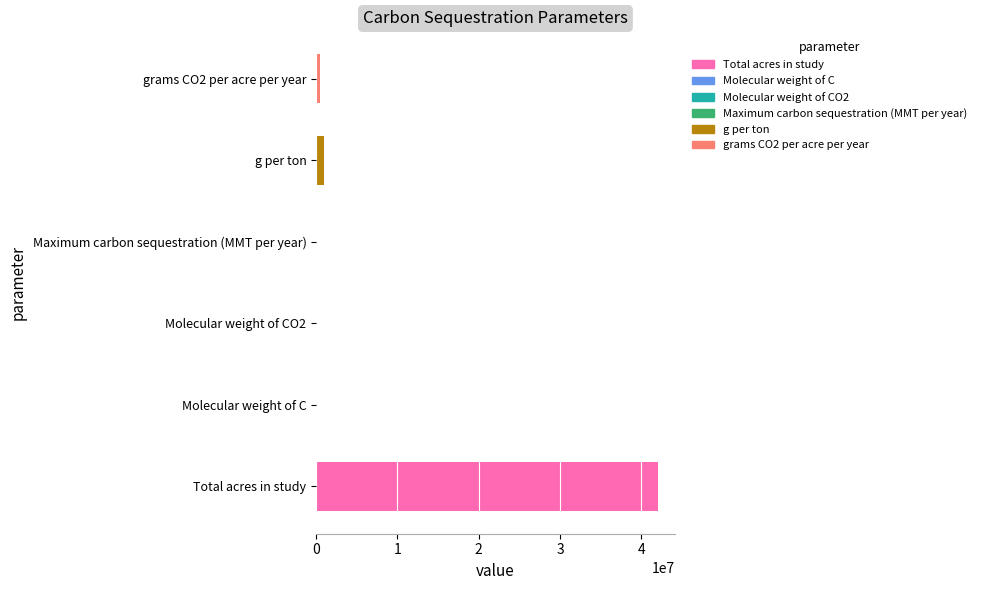

What is the greatest value displayed?

42000000.0